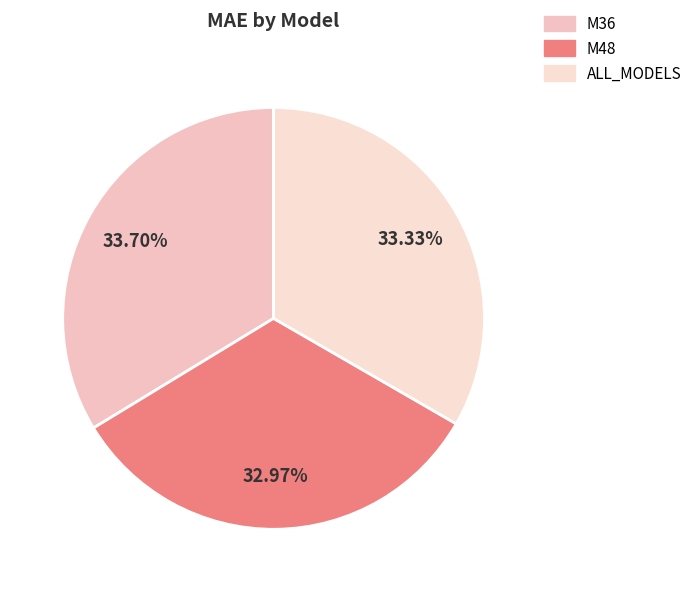

Which slice is the largest?

M36